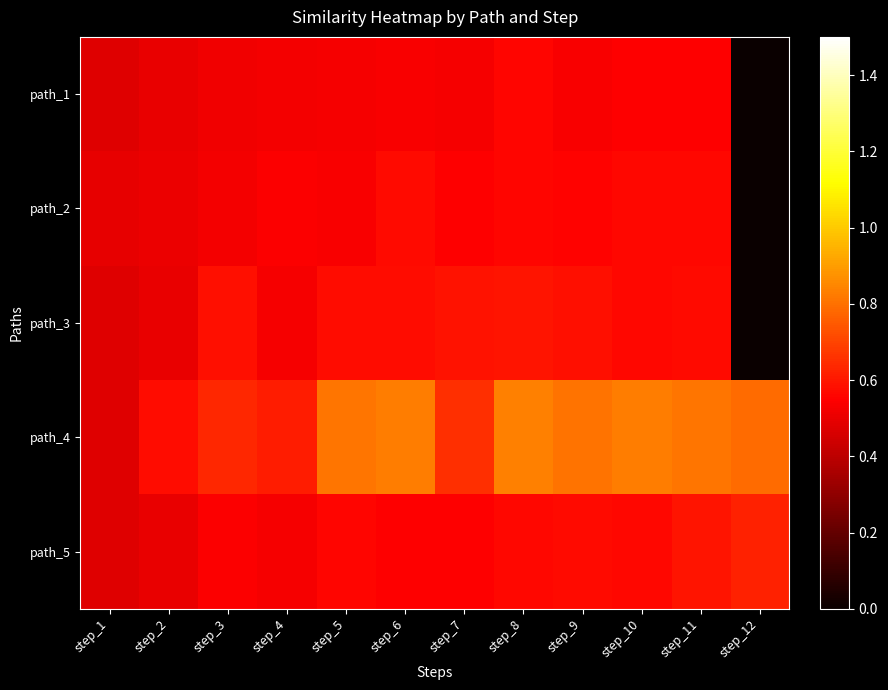

Count the number of data series in this chart.

5